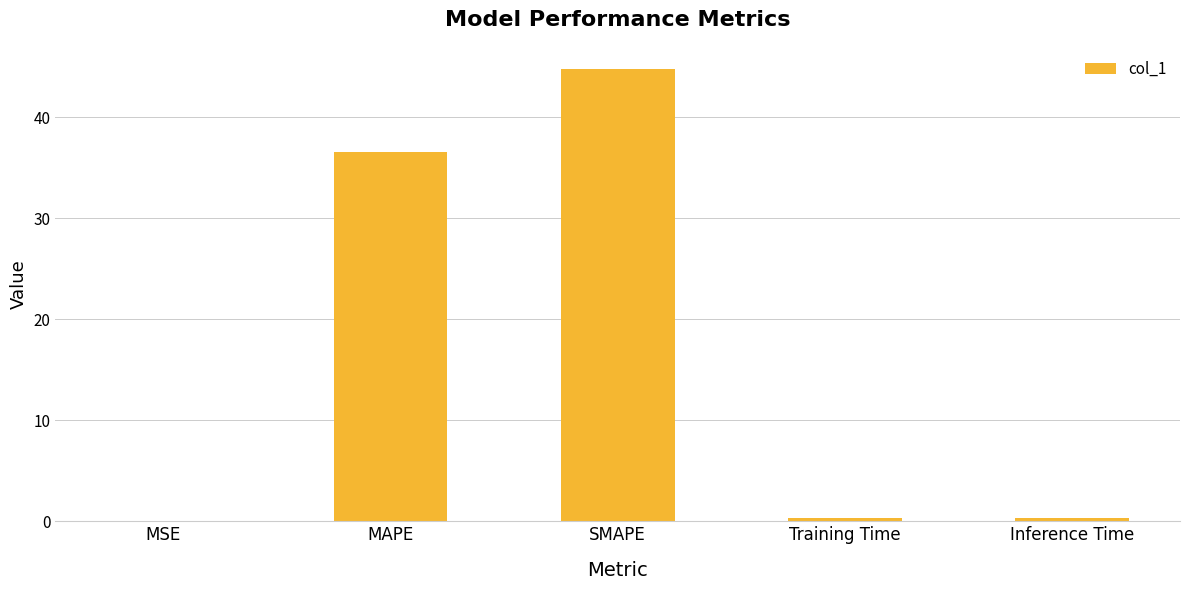

Read the value at Training Time.

0.4